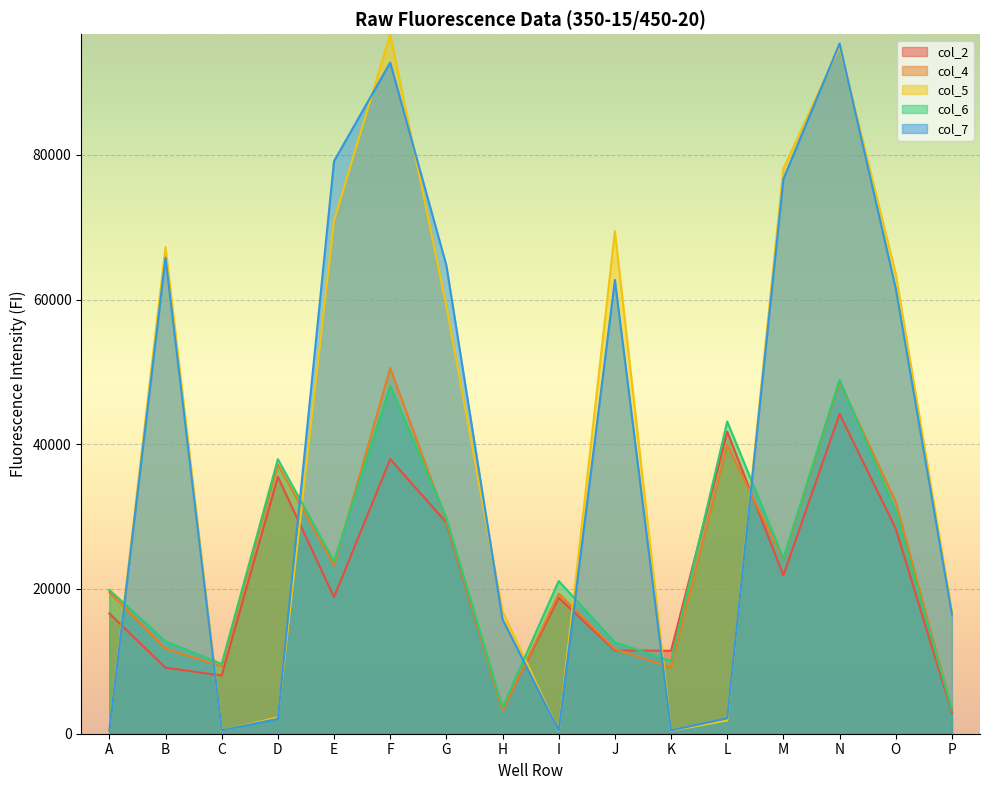

What is the value of the col_2 point at the 3rd from the left?

8036